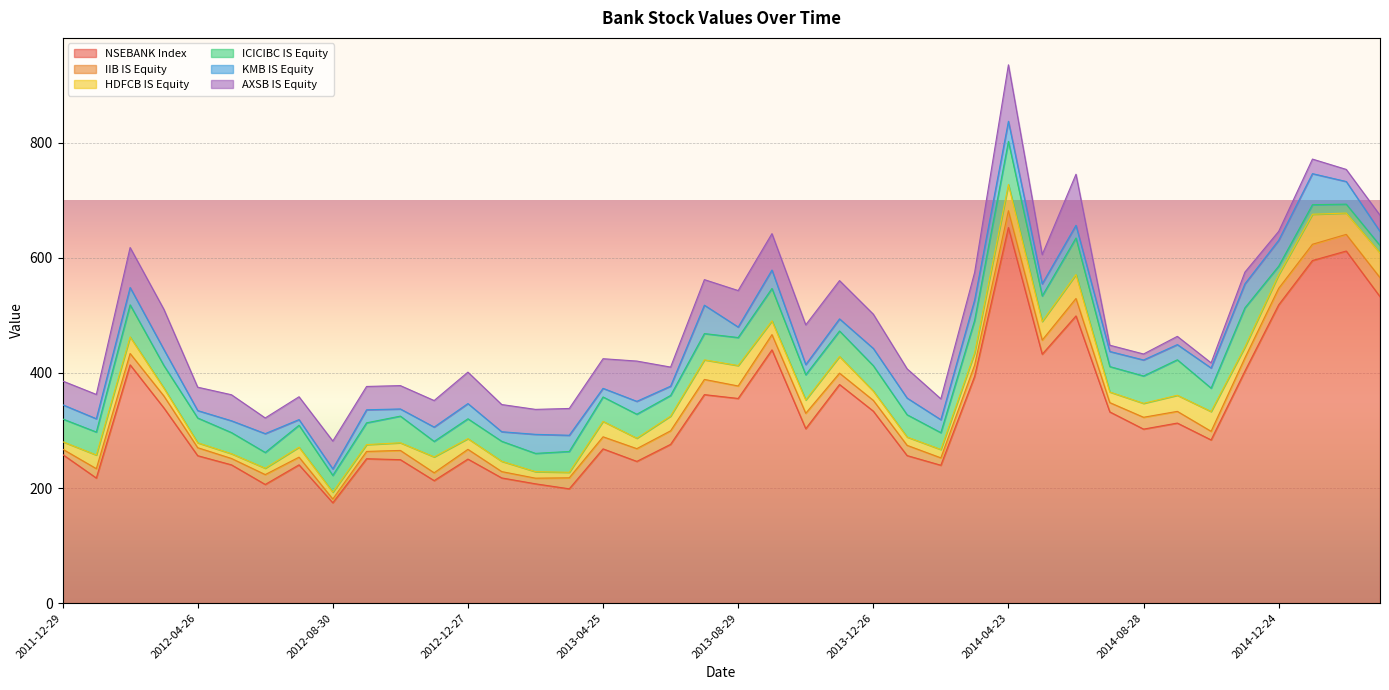

What is the label of the 25th point from the left?

2013-12-26